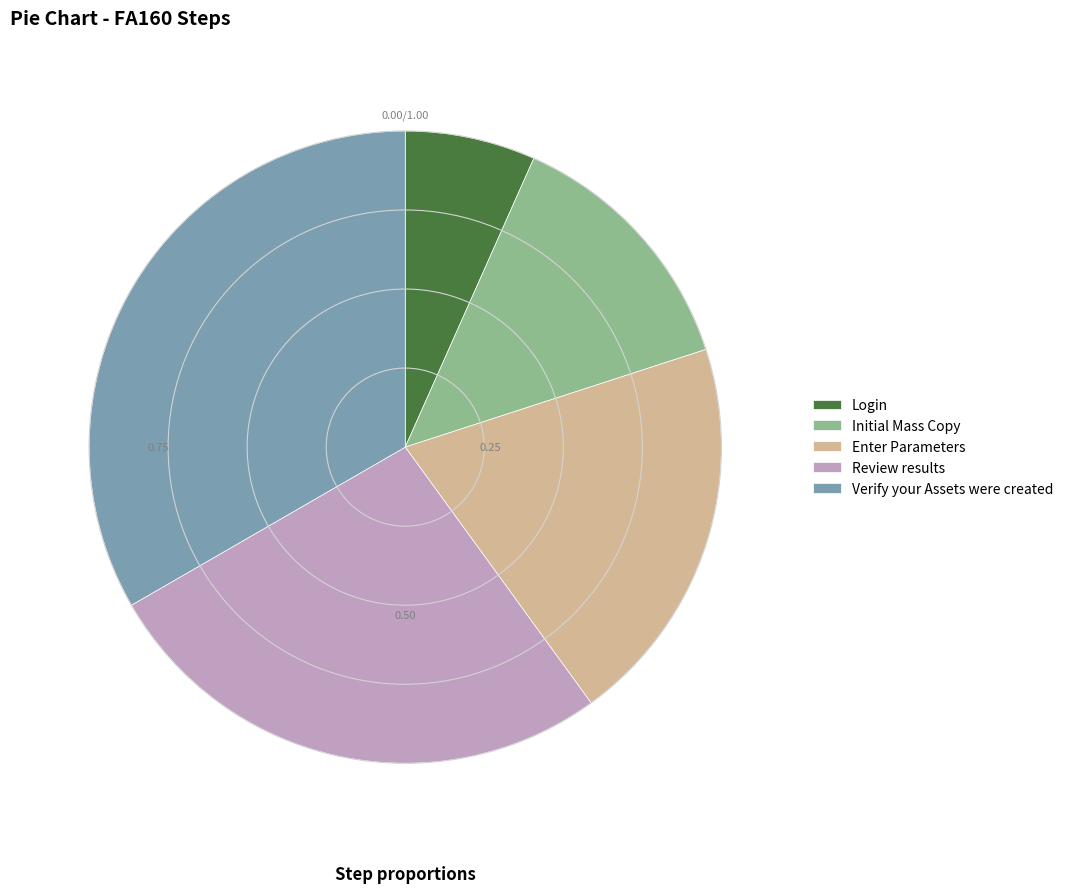

Do Login and Initial Mass Copy together represent more than half of the pie?

No